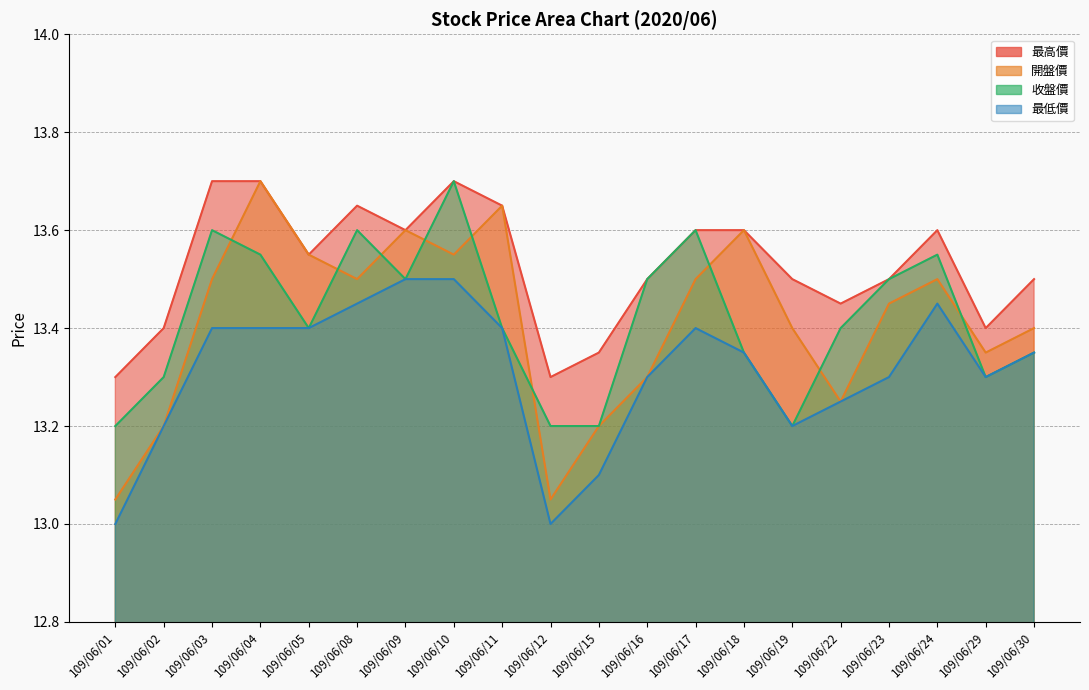

True or false: 最低價 and 收盤價 intersect in this chart.

False